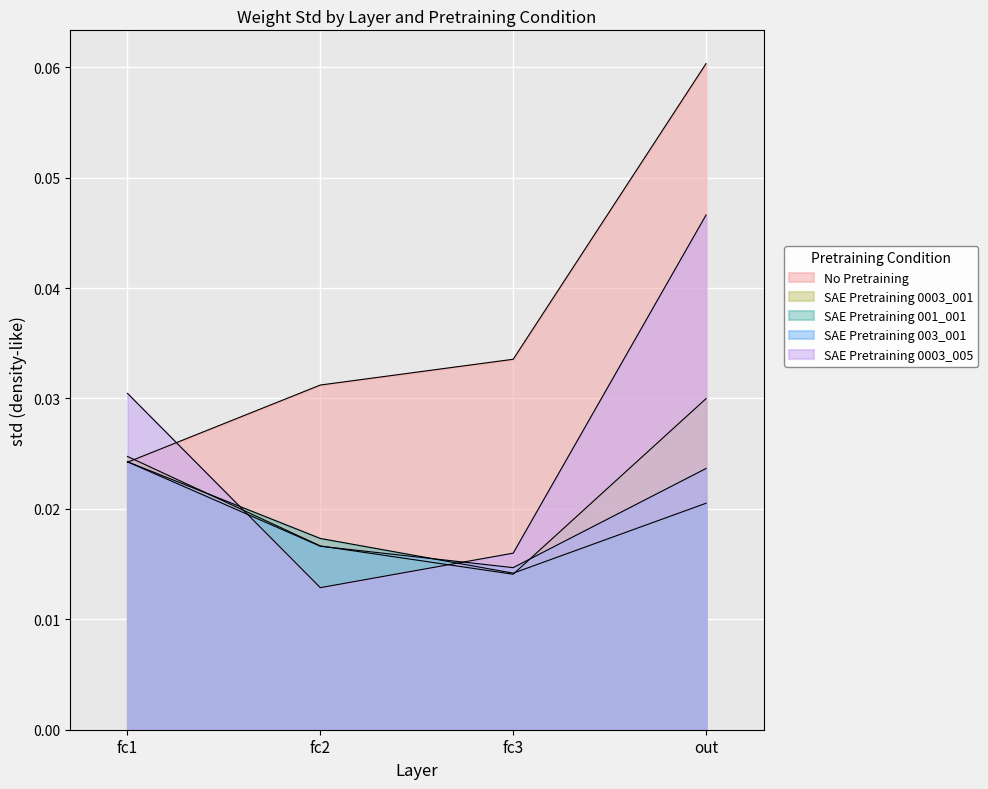

Reading left to right, extract all data points from this chart.

No Pretraining: 0.0	0.0	0.0	0.1
SAE Pretraining 0003_001: 0.0	0.0	0.0	0.0
SAE Pretraining 001_001: 0.0	0.0	0.0	0.0
SAE Pretraining 003_001: 0.0	0.0	0.0	0.0
SAE Pretraining 0003_005: 0.0	0.0	0.0	0.0